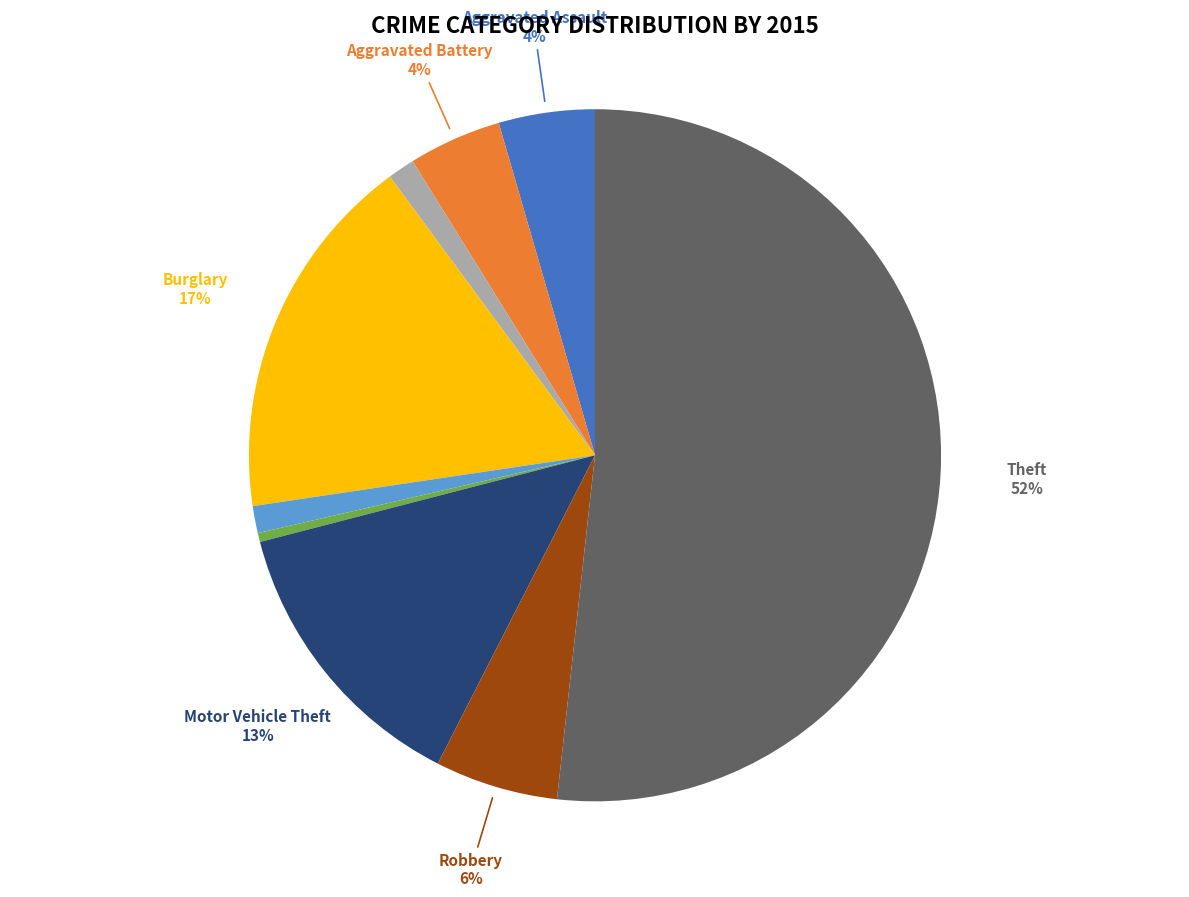

How many segments does this pie chart have?

9